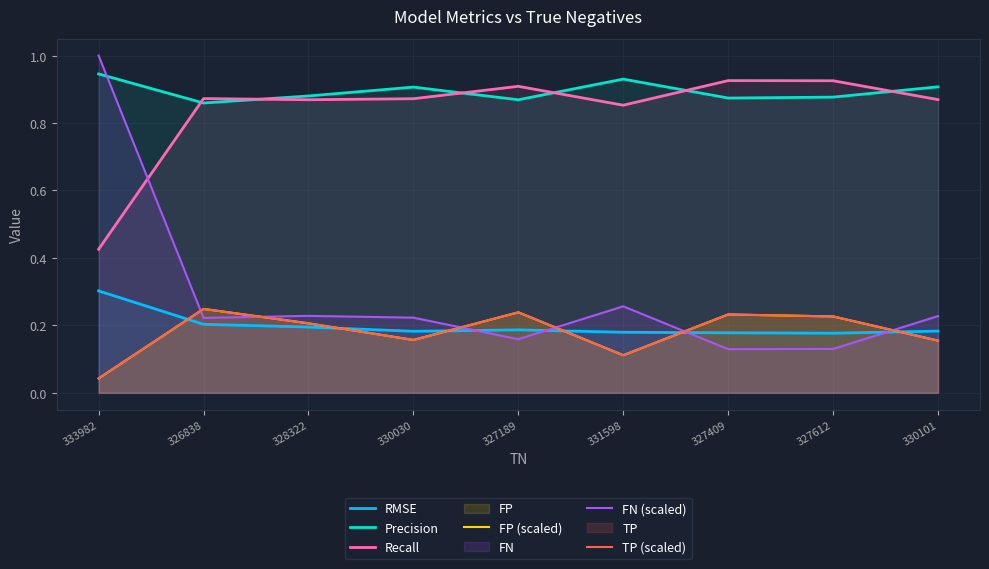

Which series has the largest total across all categories?

Precision